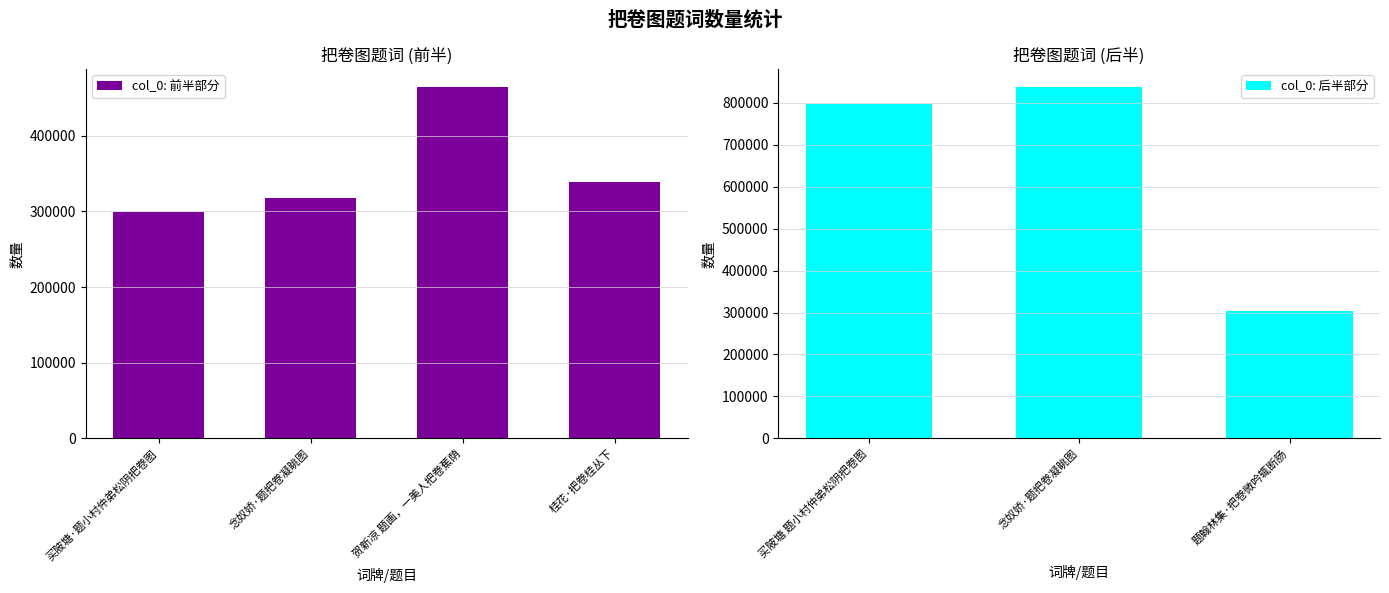

Are the bars horizontal?

No